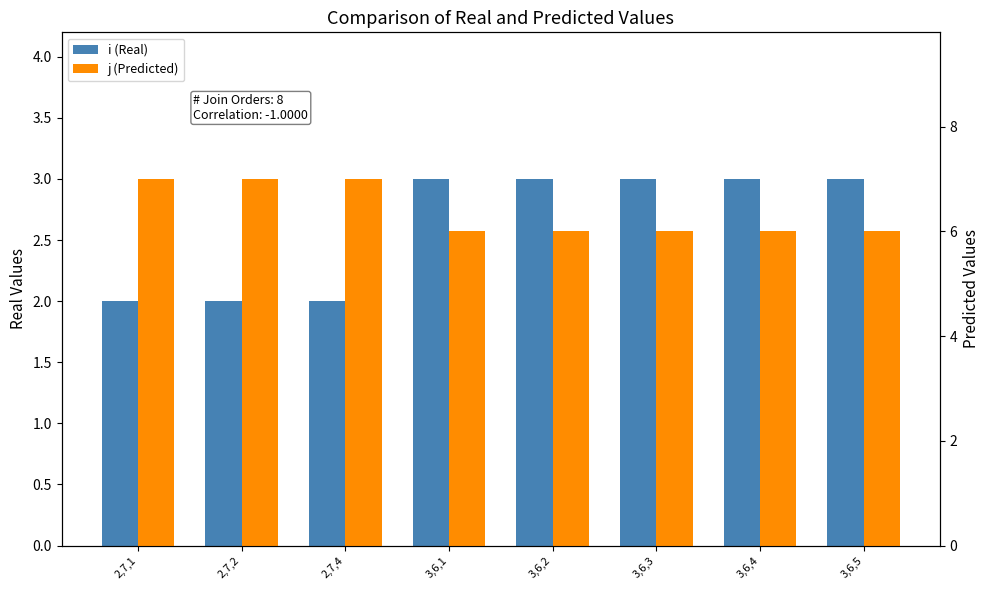

What is the smallest value displayed?

2